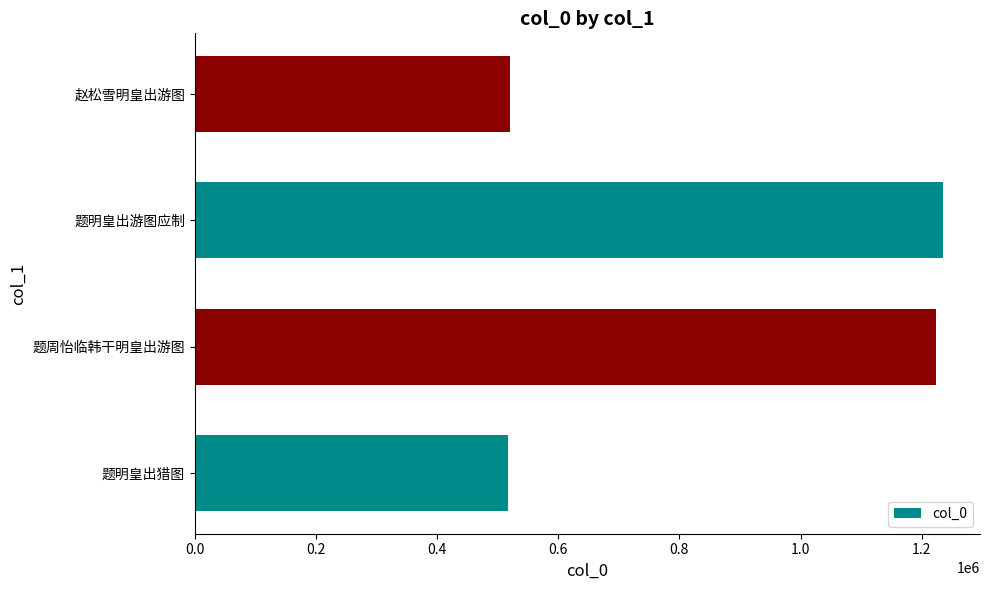

Between 题明皇出游图应制 and 赵松雪明皇出游图, which is larger?

题明皇出游图应制